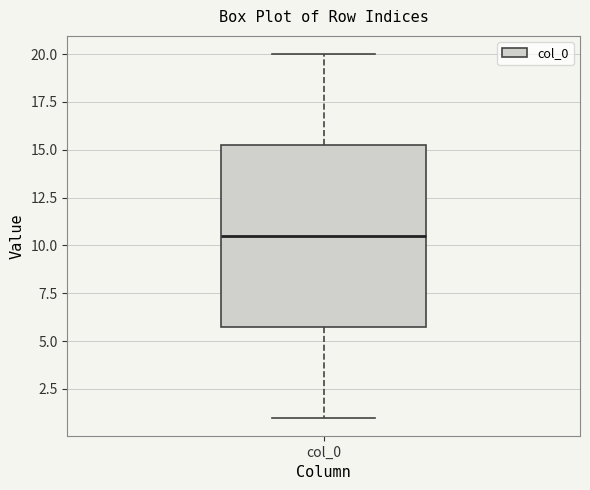

Read this box plot against the y-axis: the position of the median line, the range covered by the box, and the ends of both whiskers. The values are not printed on the chart, so give them approximately, as read against the axis.

median 10.5, box 6.0 to 15.5, whiskers 1.0 to 20.0